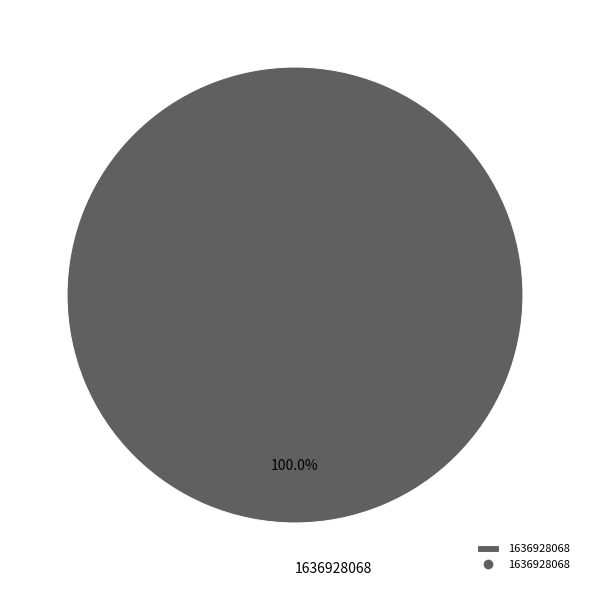

Rank the categories by value from highest to lowest.

1636928068